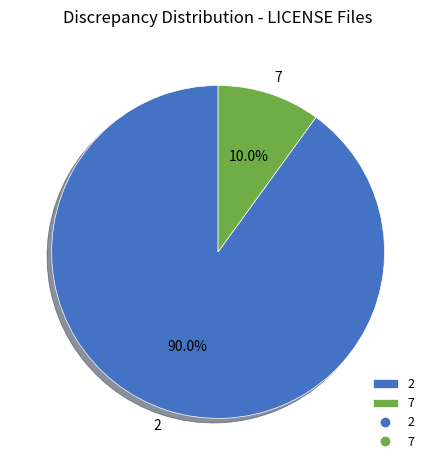

What percentage do 7 and 2 together represent?

100.0%